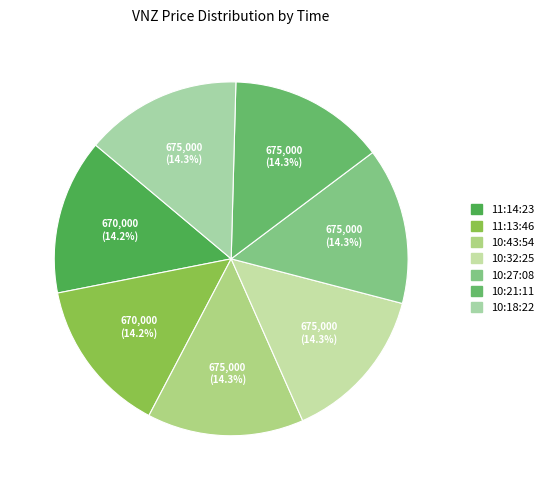

Which slice is the largest?

10:43:54